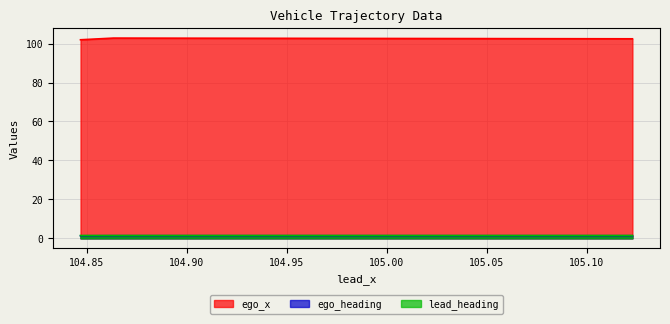

Reading left to right, transcribe all the data shown in this chart.

ego_x: 101.9	102.8	102.4
ego_heading: 1.3	1.4	1.4
lead_heading: 1.5	1.5	1.5